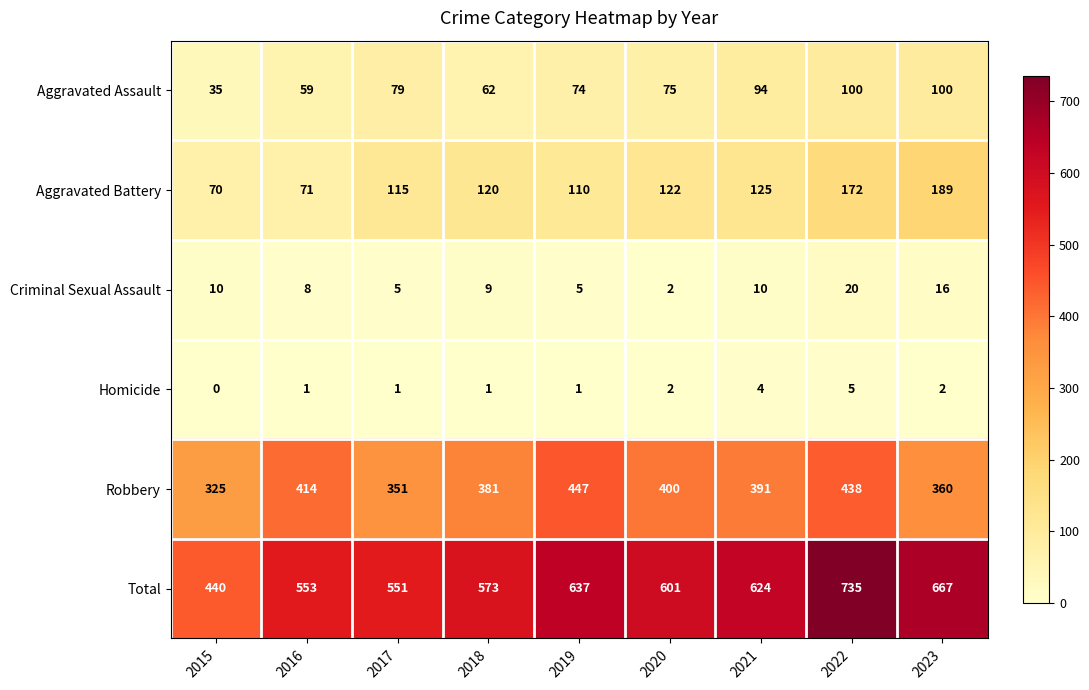

What is the lowest value of the Aggravated Assault series?

35